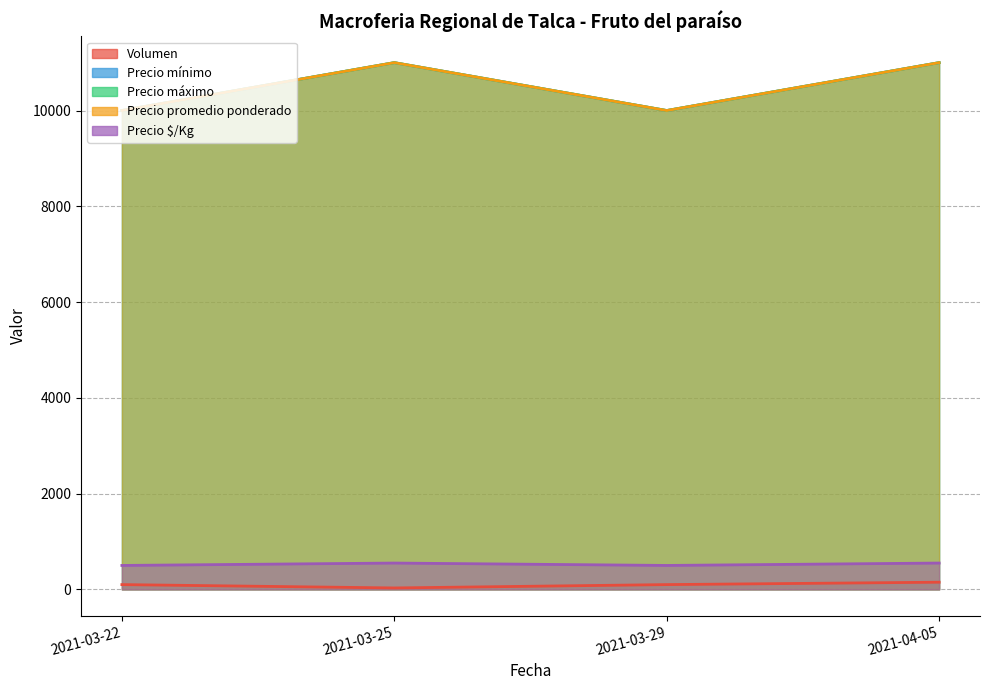

Which series has the largest range (max minus min)?

Precio mínimo